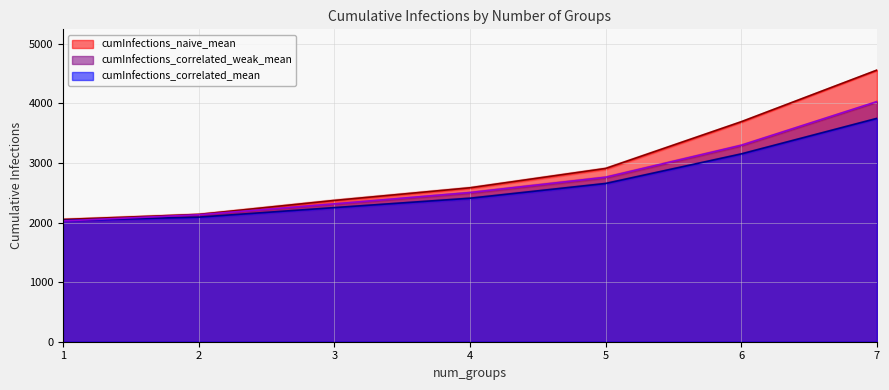

True or false: cumInfections_correlated_mean and cumInfections_naive_mean cross at least once.

False